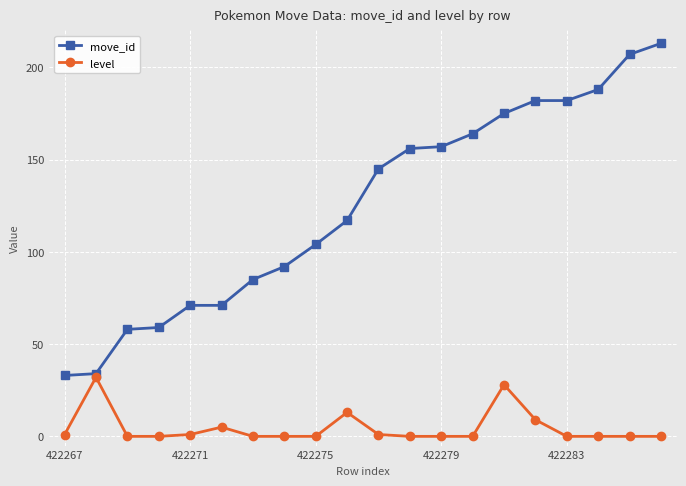

What is the difference between the maximum and minimum values in the level series?

32